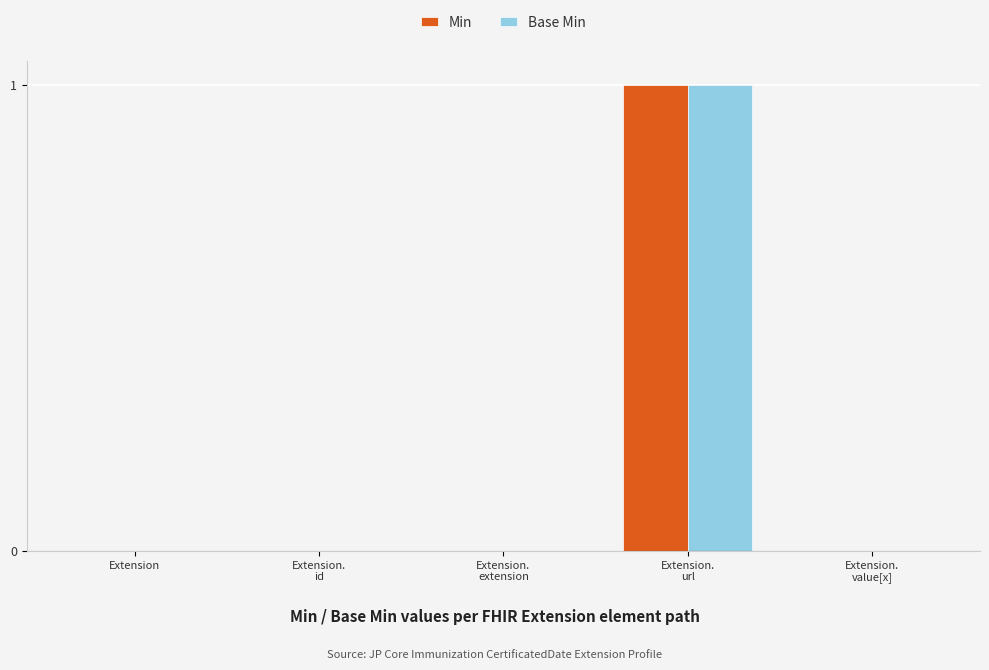

At which label does Min reach its peak?

Extension.
url